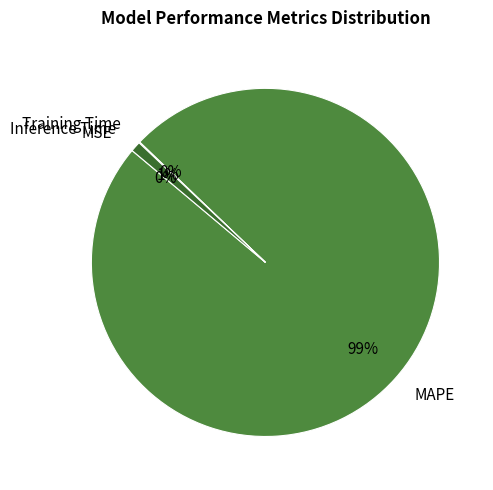

Between MAPE and Inference Time, which is larger?

MAPE